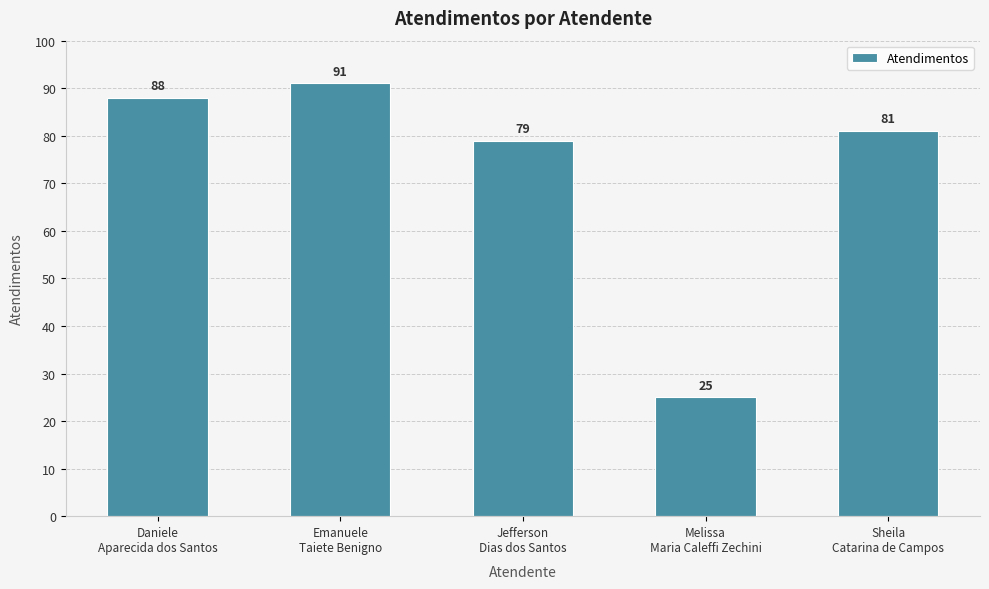

Which label corresponds to the smallest value in the chart?

Melissa
Maria Caleffi Zechini